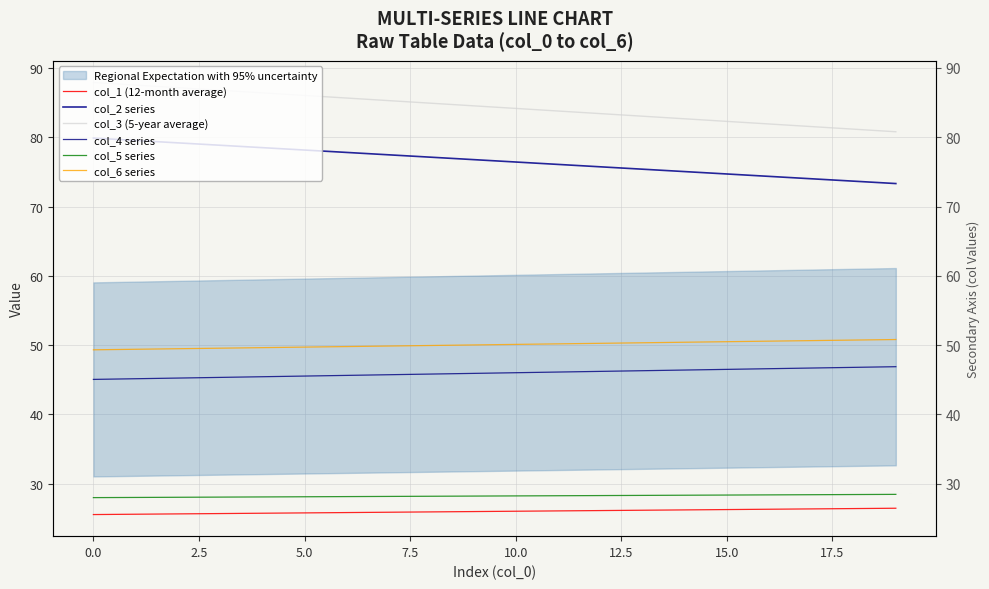

At how many categories does at least one series exceed 71?

20